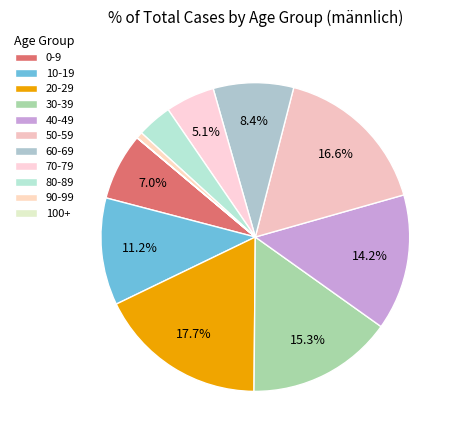

What is the ratio of the value at 50-59 to the value at 0-9?

2.4